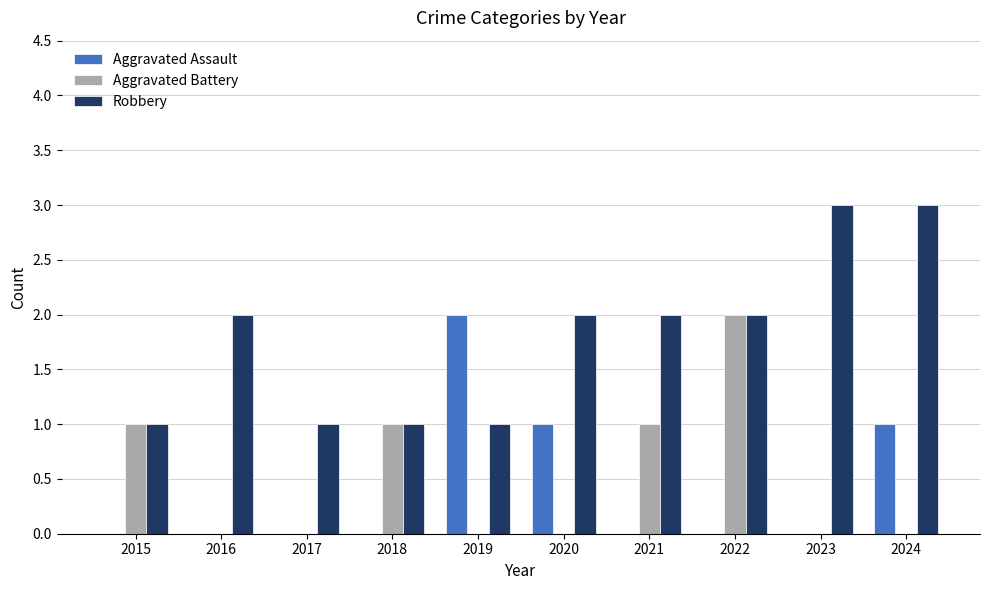

Is it true that Robbery equals 2 at 2021?

True